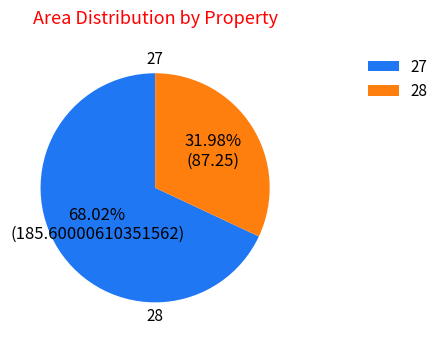

Is it true that 27 is 57% of the pie?

False